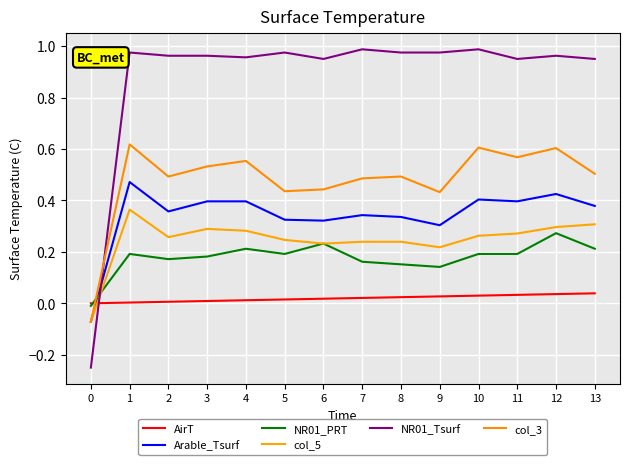

What is the sum of all Arable_Tsurf values?

4.8